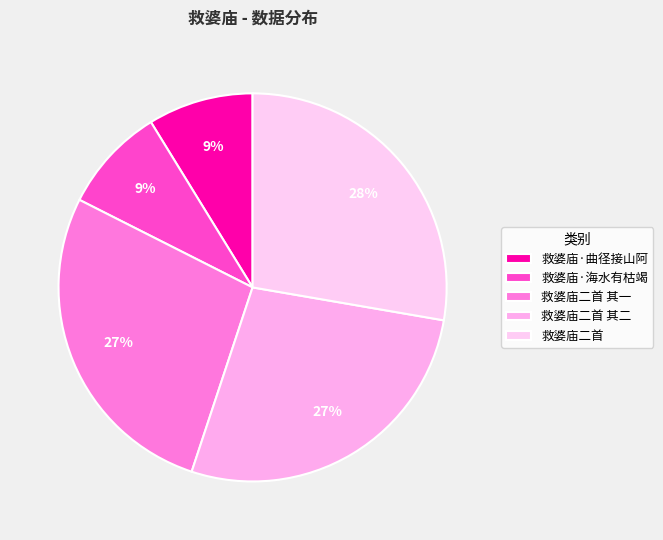

What is the change in value from 救婆庙·海水有枯竭 to 救婆庙二首?

+760683